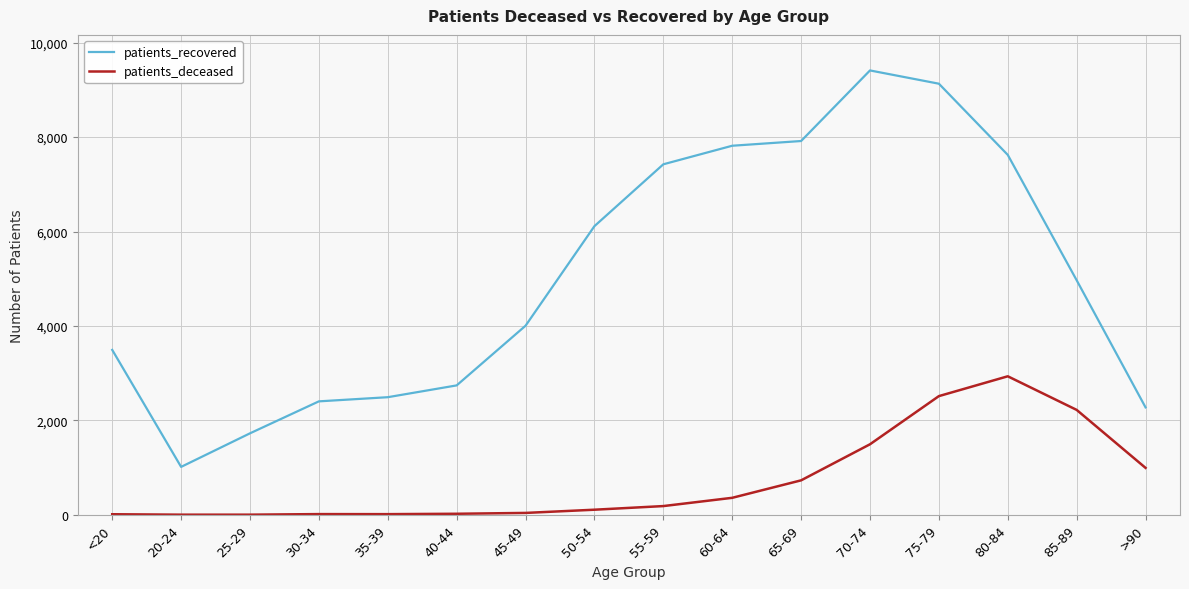

At which category is the sum across all series the highest?

75-79